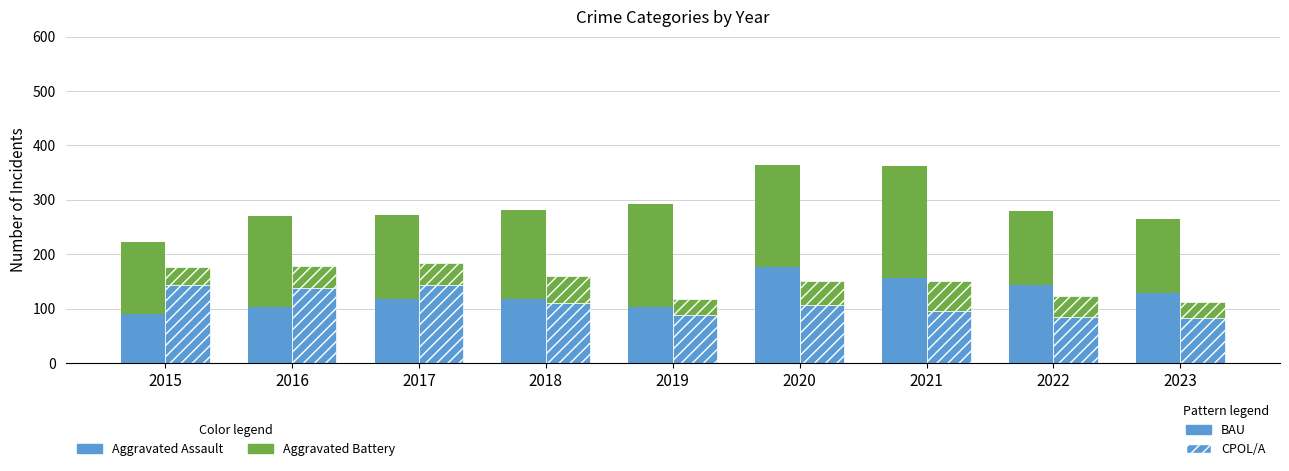

What is the value of the CSA + Homicide bar at the 5th from the left?

29